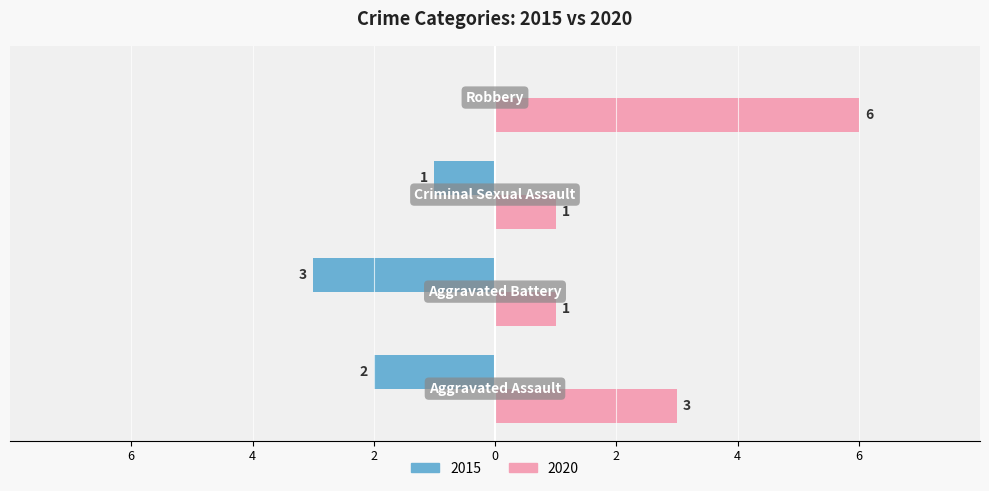

Which series has the largest range (max minus min)?

Right (2020)